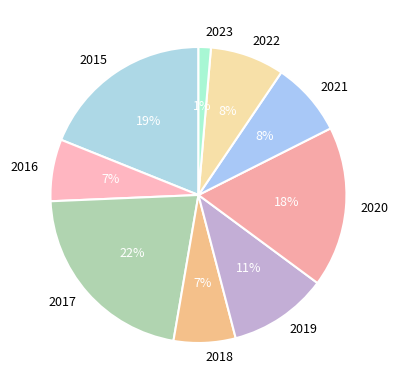

To the nearest percent, what portion does 2022 represent?

8%